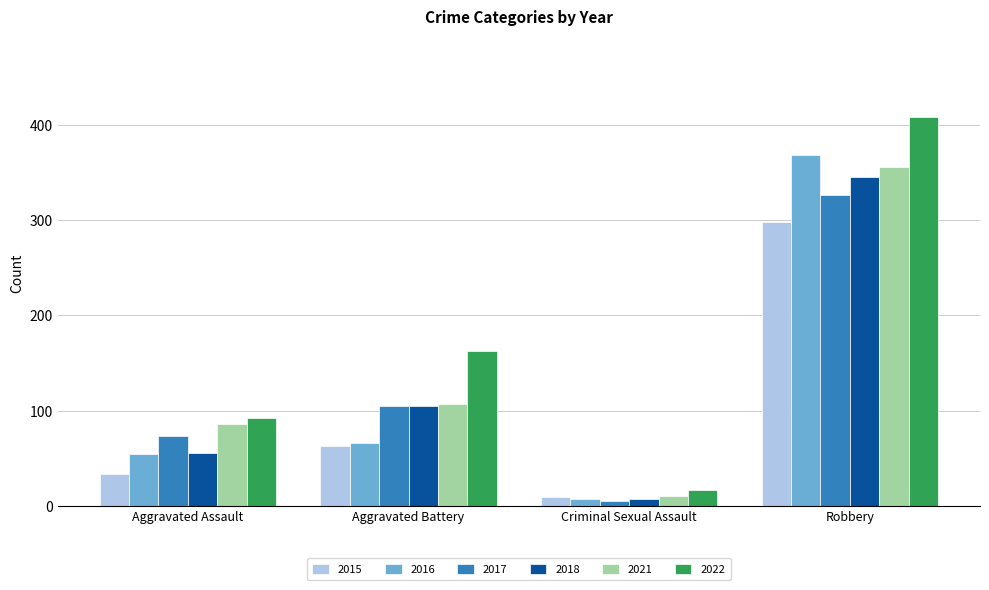

Is the value of 2017 at Aggravated Assault greater than the value of 2016 at Criminal Sexual Assault?

Yes